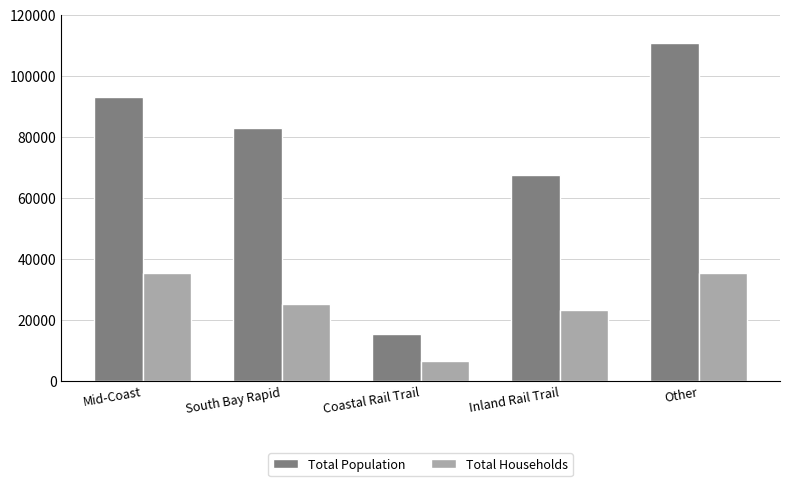

What is the approximate value of Total Households at Inland Rail Trail?

23318